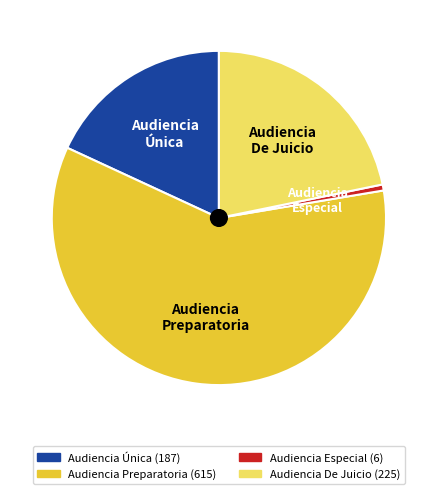

Is the sum of Audiencia Preparatoria and Audiencia Única greater than half?

Yes